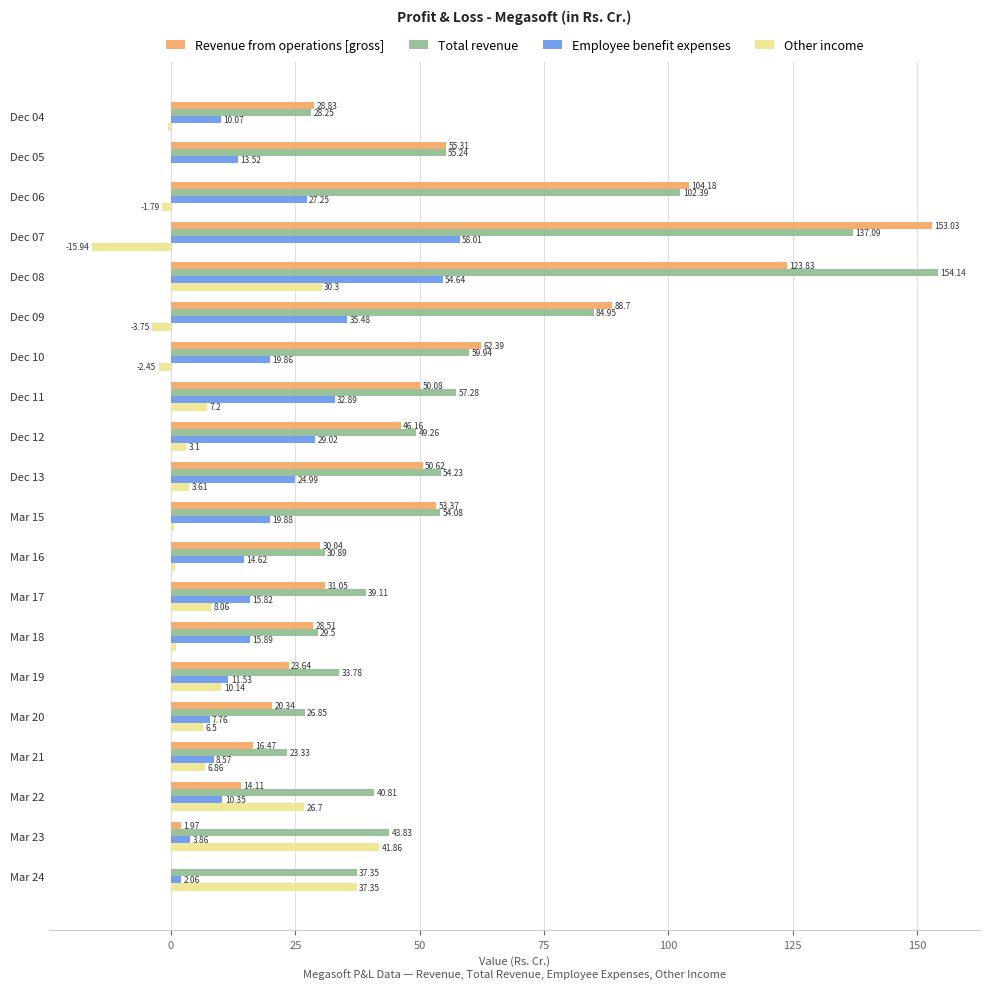

Between Dec 11 and Dec 13, which series saw the biggest shift?

Employee benefit expenses